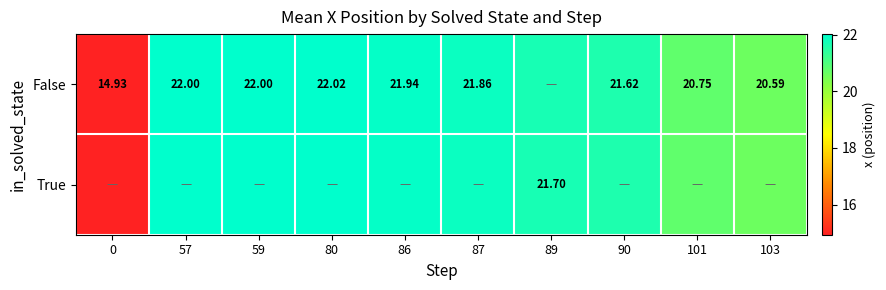

The value of False at 80 is 22.0. True or false?

True